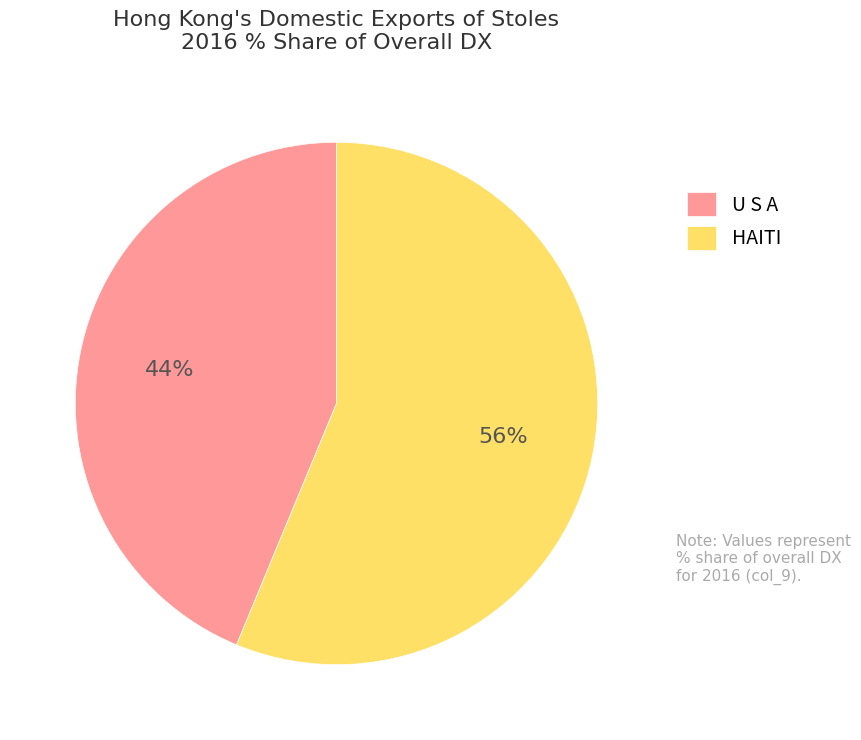

Approximately how many times larger is the value at HAITI compared to U S A?

1.3